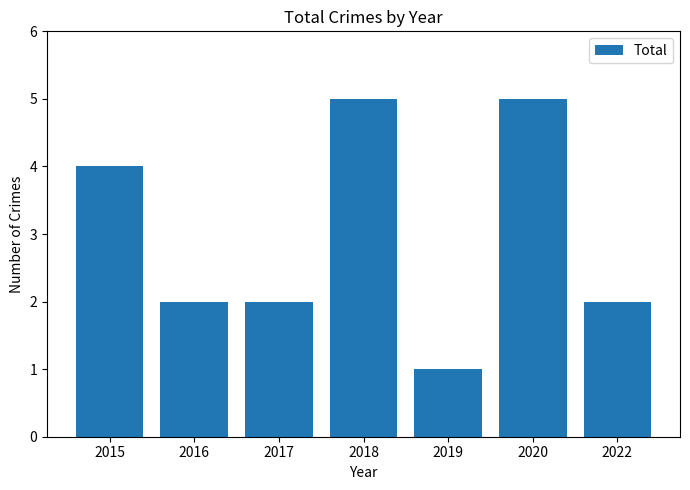

Reading left to right, what are all the values shown in this chart?

4	2	2	5	1	5	2